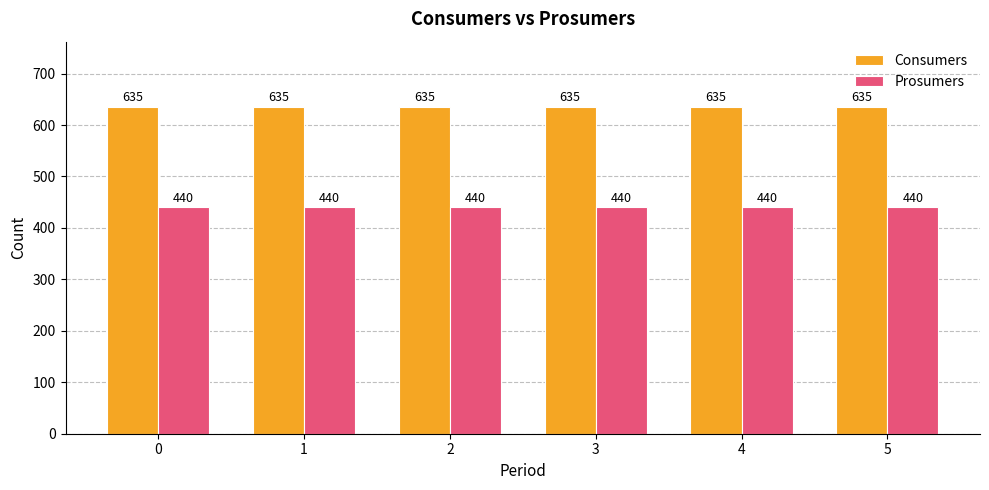

Rank the series at 0 from highest to lowest value.

Consumers, Prosumers